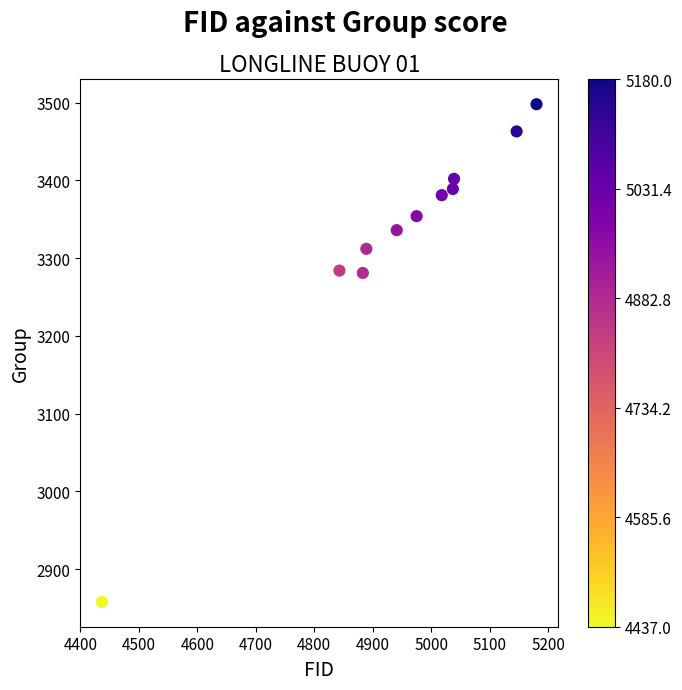

What is the range of X values (max minus min)?

743